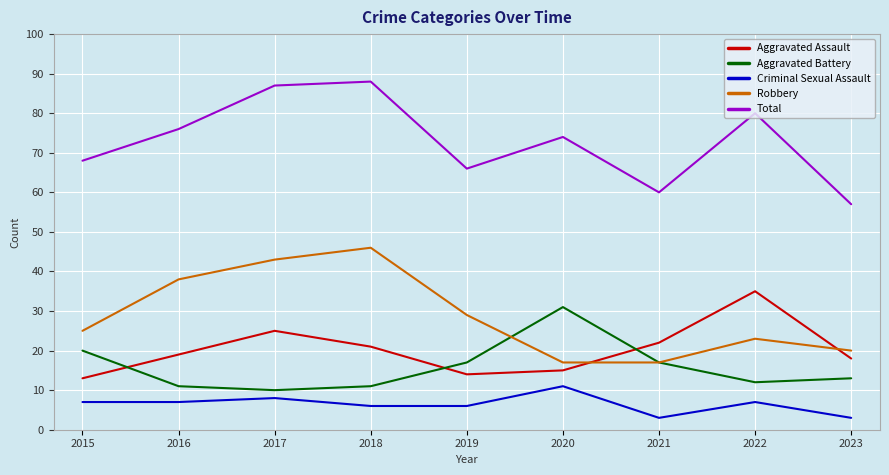

Between 2018 and 2023, which series saw the biggest shift?

Total